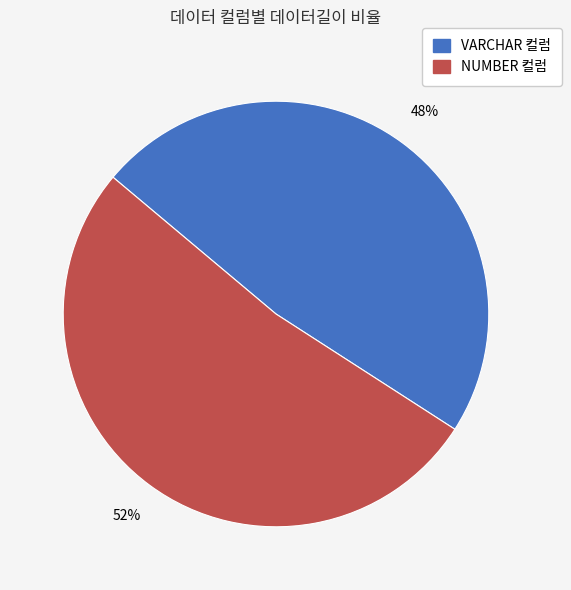

Does any single category account for the majority?

Yes